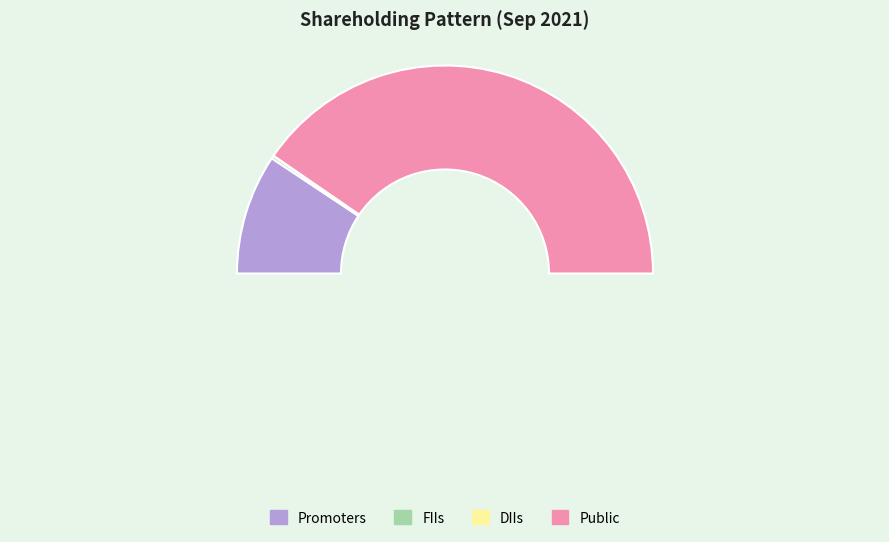

Which slice is the largest?

Public